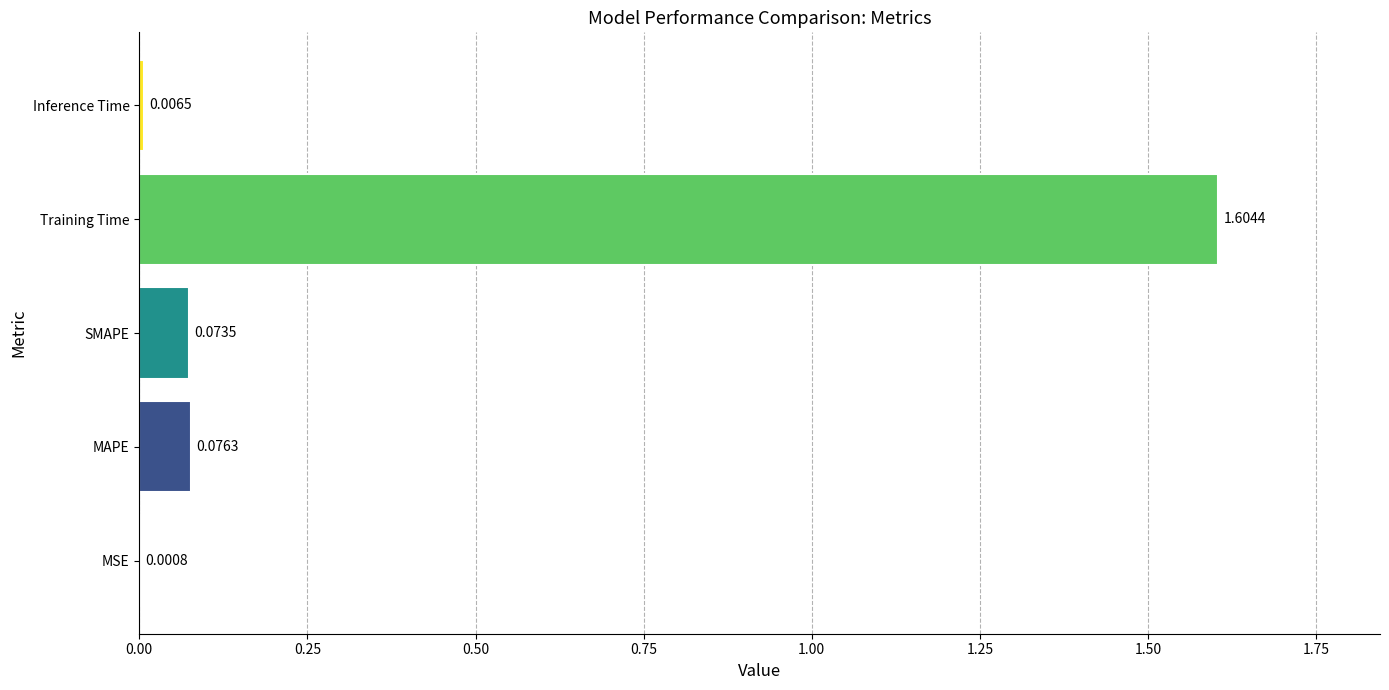

What is the maximum value shown in the chart?

1.6